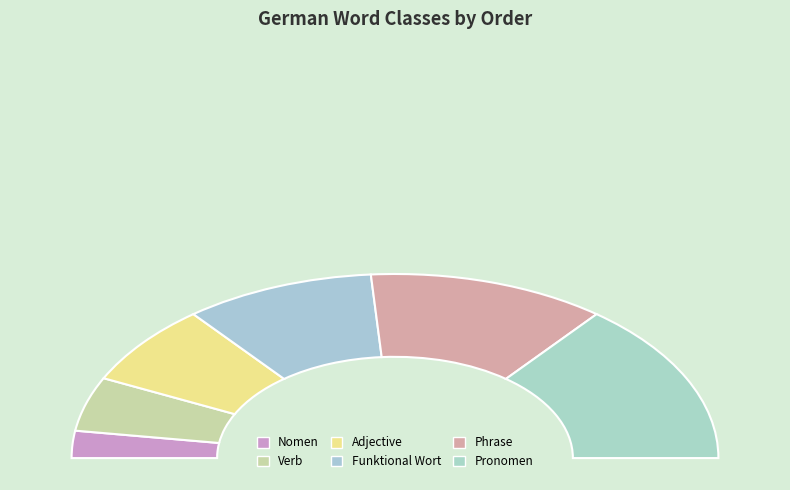

Which slice is the largest?

Pronomen